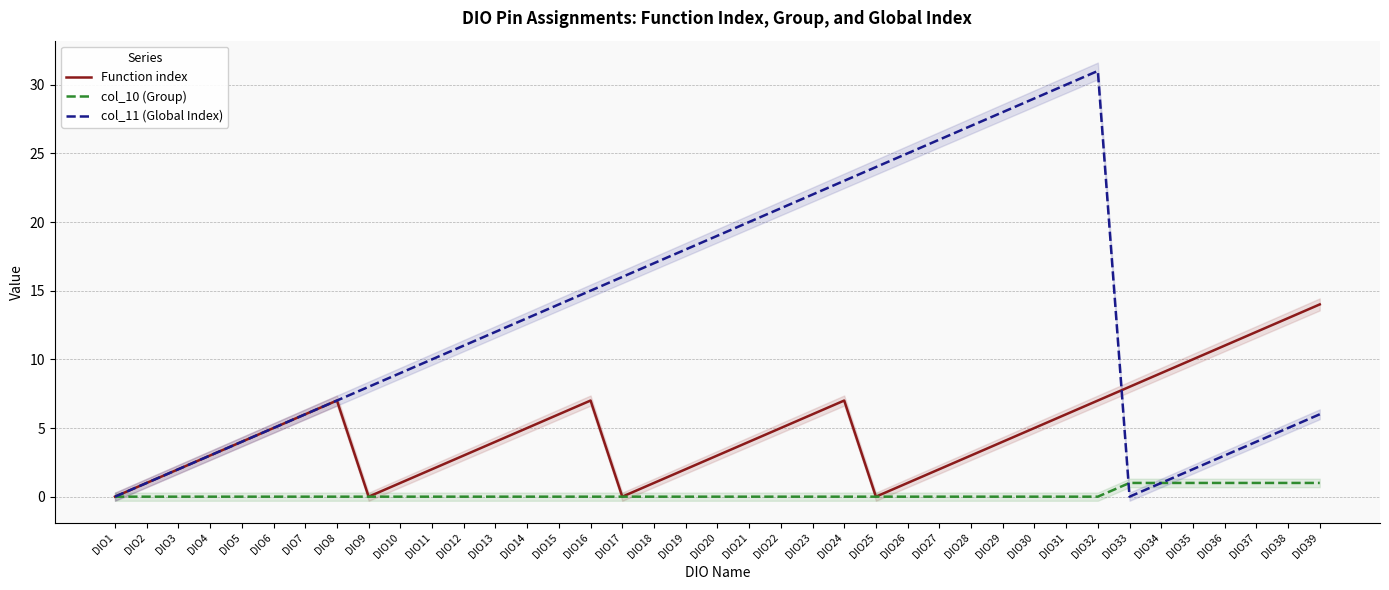

What is the sum of all col_11 (Global Index) values?

517